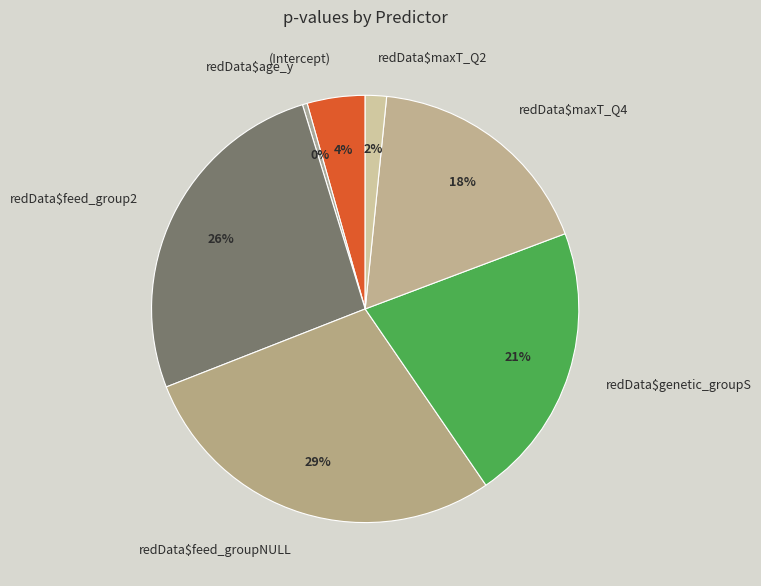

The redData$feed_group2 slice represents 26% of the pie. True or false?

True